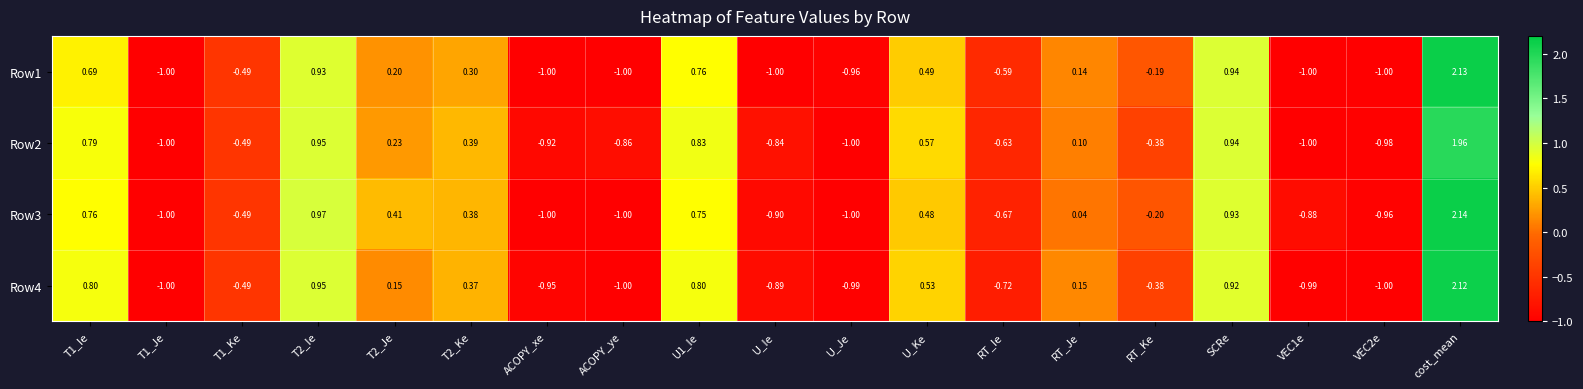

Is the value of Row1 at U_Je greater than the value of Row4 at ACOPY_xe?

No